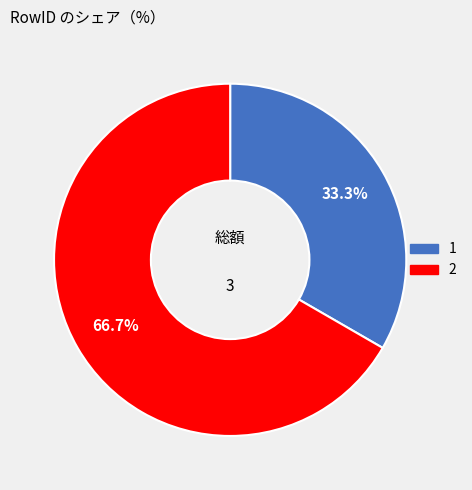

To the nearest percent, what is the difference between the largest and smallest slice percentages?

33%